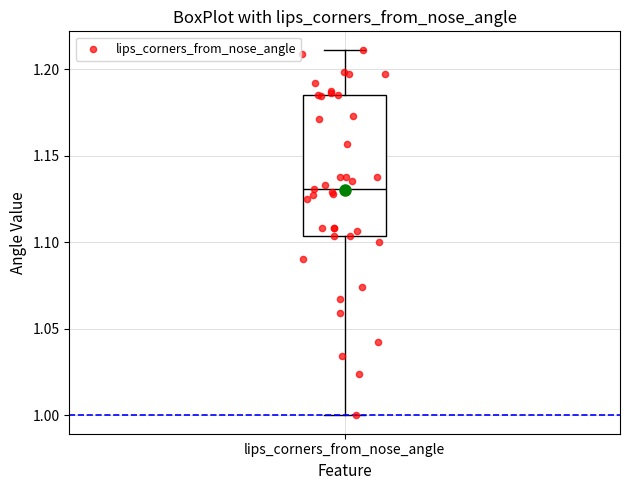

Transcribe this box plot: give where the median line is, the range the box spans, and where the two whiskers end, as read against the y-axis. The values are not printed on the chart, so give them approximately, as read against the axis.

median 1.130, box 1.105 to 1.185, whiskers 1.000 to 1.210